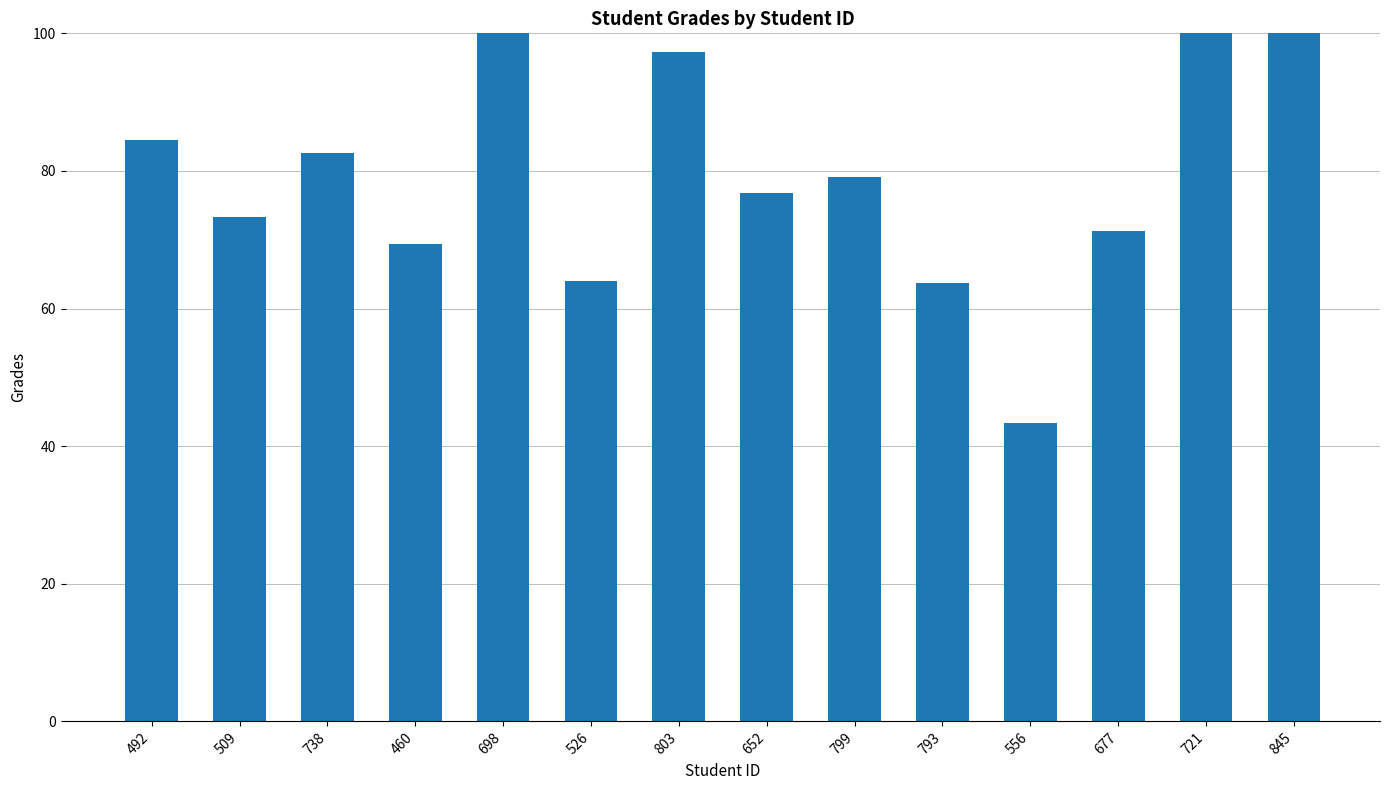

What is the label of the 5th bar from the right?

793